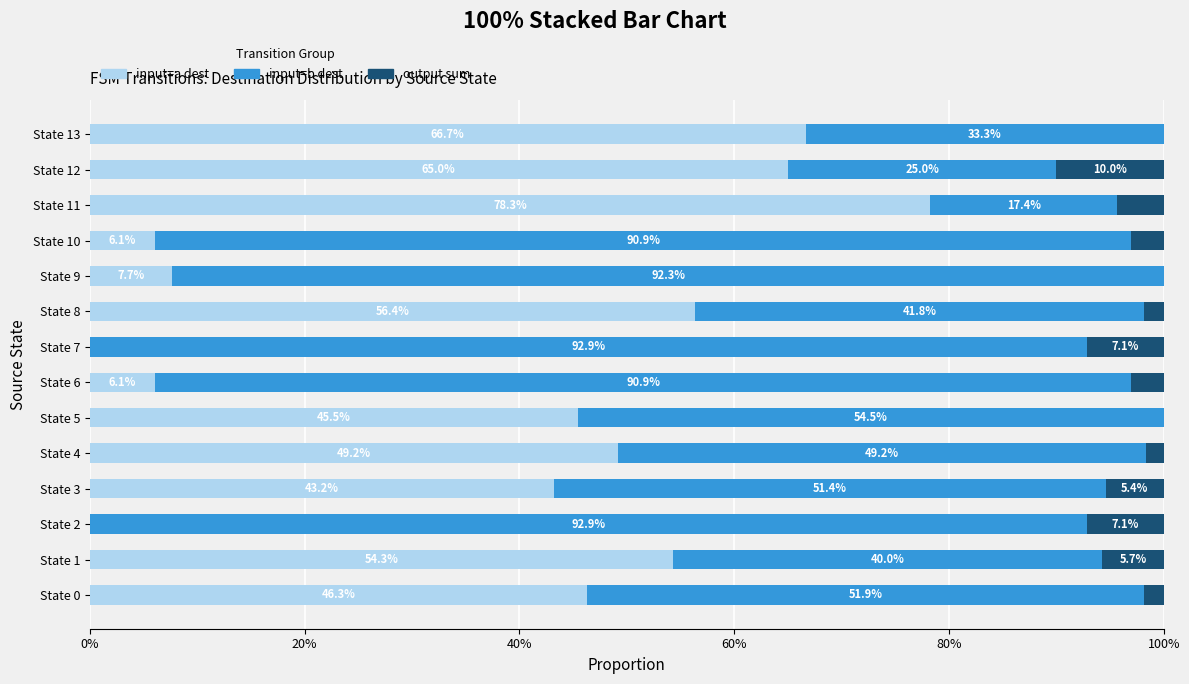

What are all the series names shown in the legend?

input=a dest, input=b dest, output sum